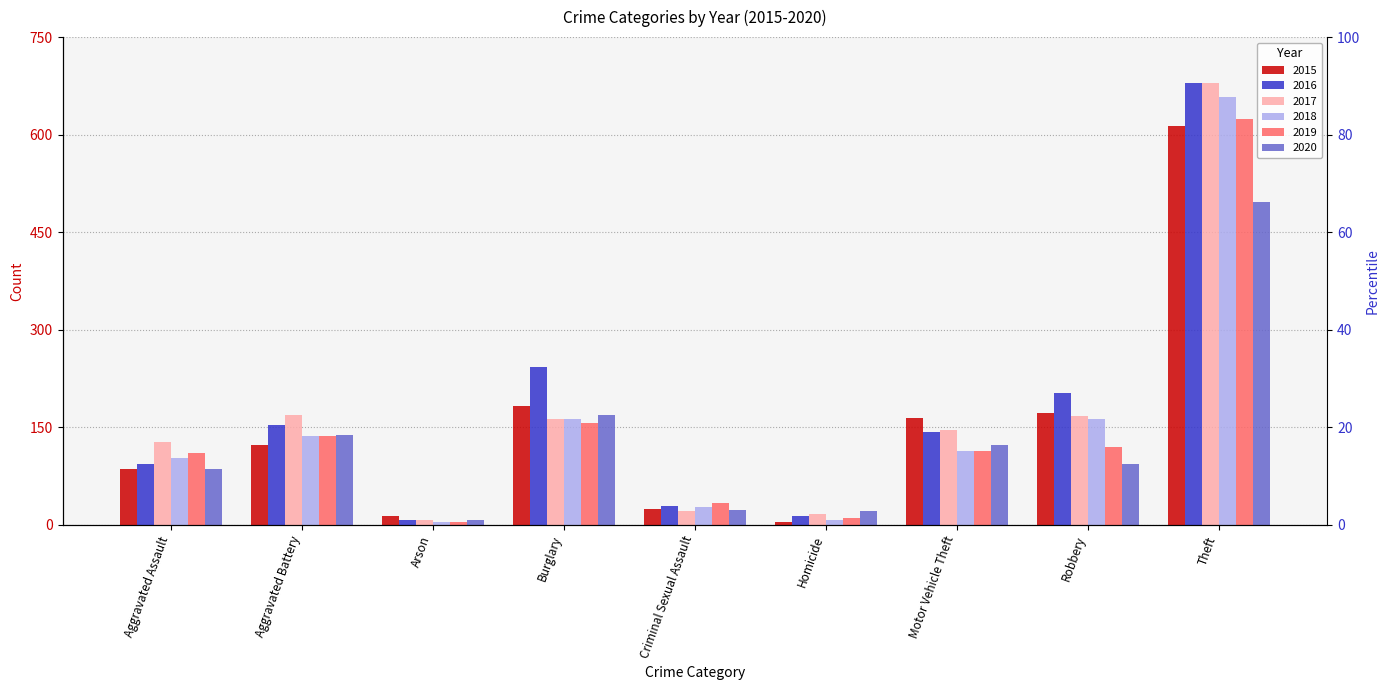

Which series has the largest total across all categories?

2016